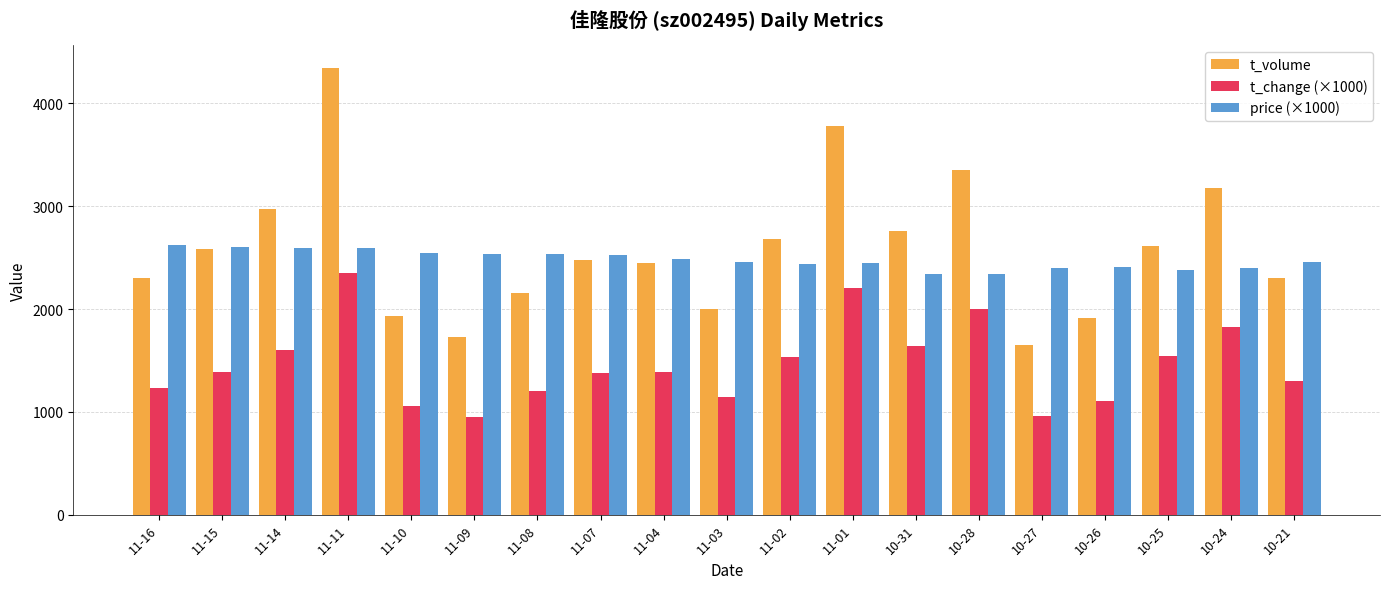

Is the value of t_change (×1000) at 11-16 greater than the value of t_volume at 11-07?

No